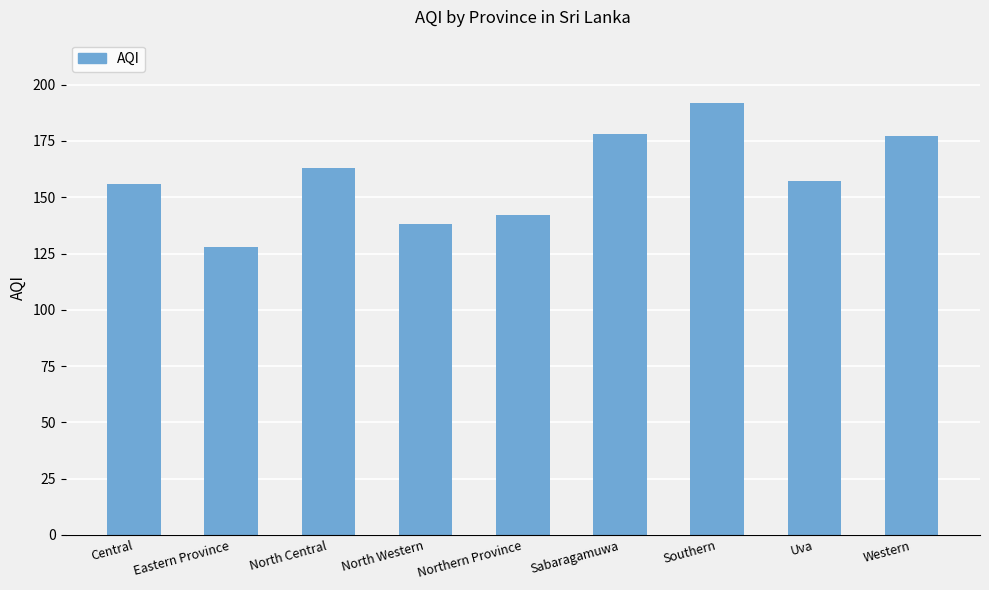

What value does the data have at Western?

177